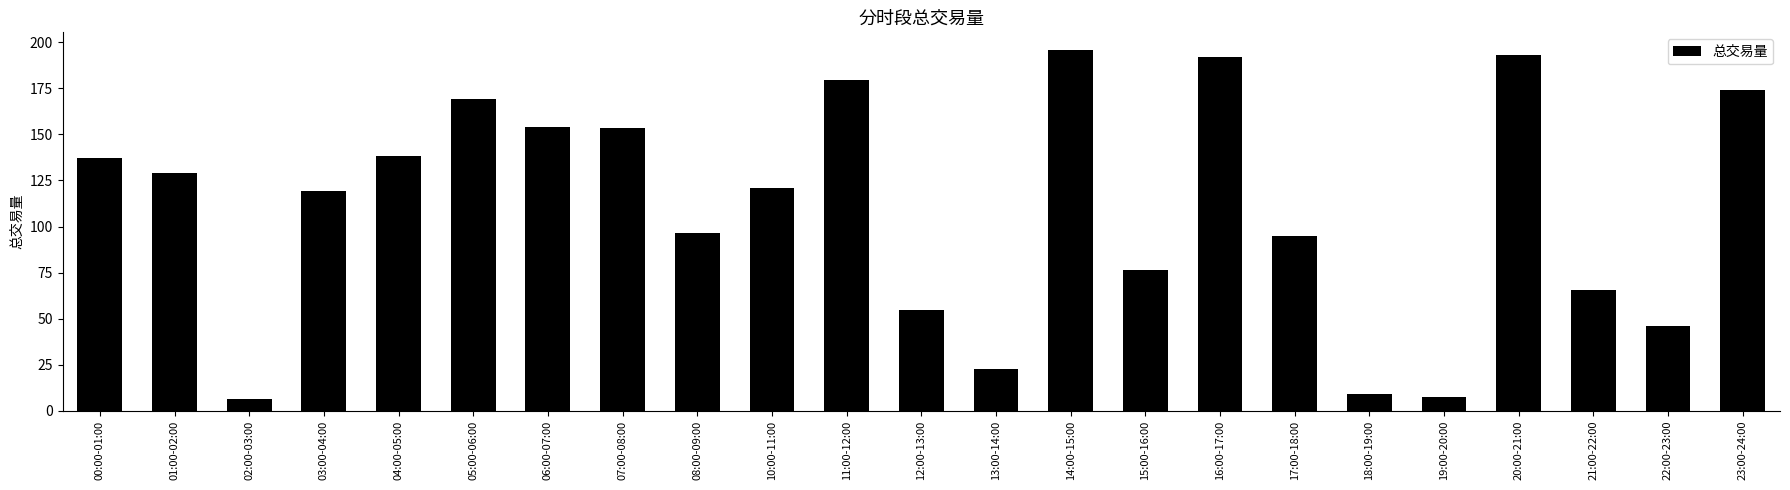

What is the label of the 8th bar from the right?

16:00-17:00